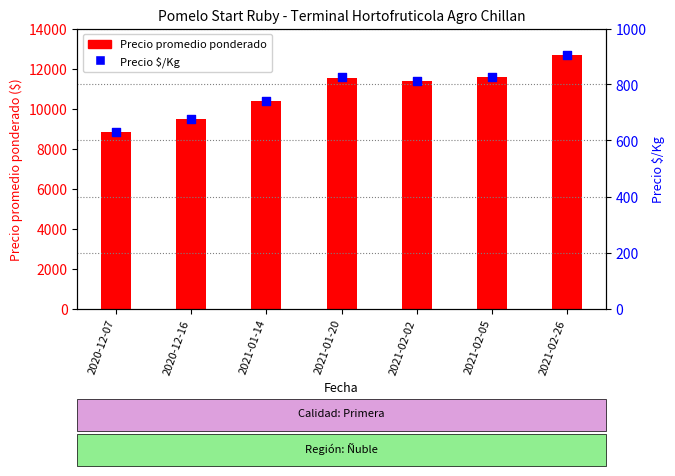

Which series reaches the maximum Y coordinate?

Precio promedio ponderado